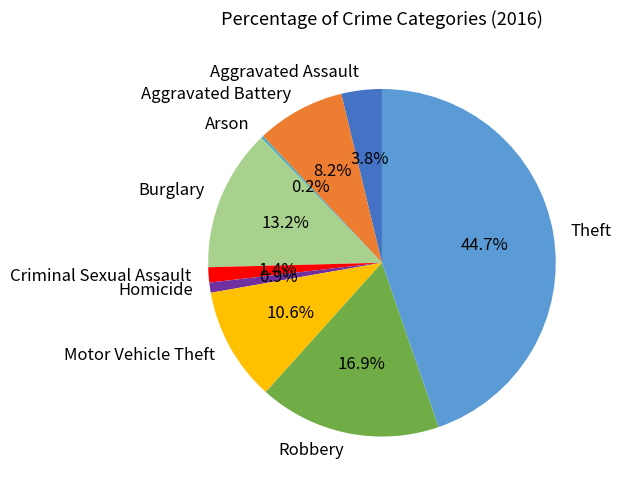

Is there a majority slice in this chart?

No